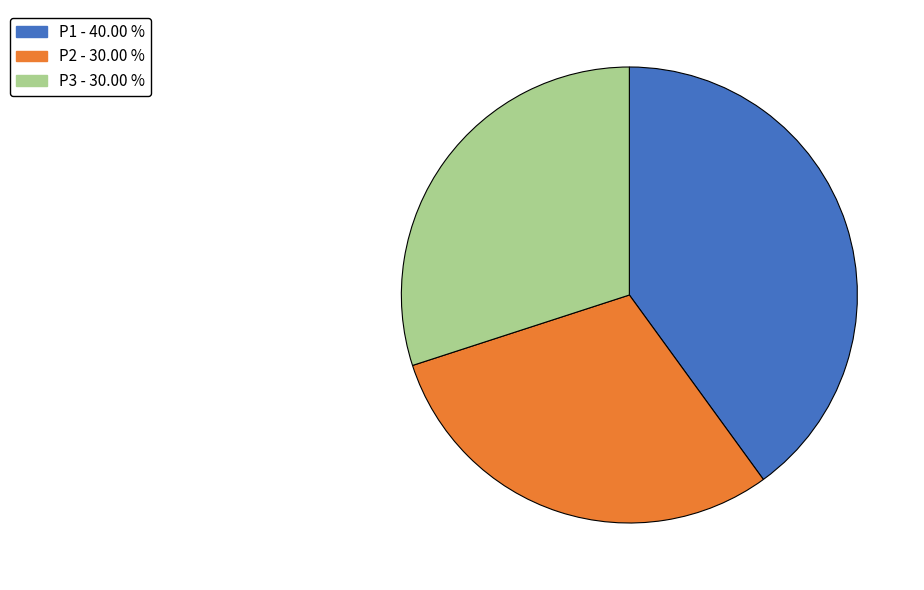

What is the ratio of the value at P1 to the value at P2?

1.3